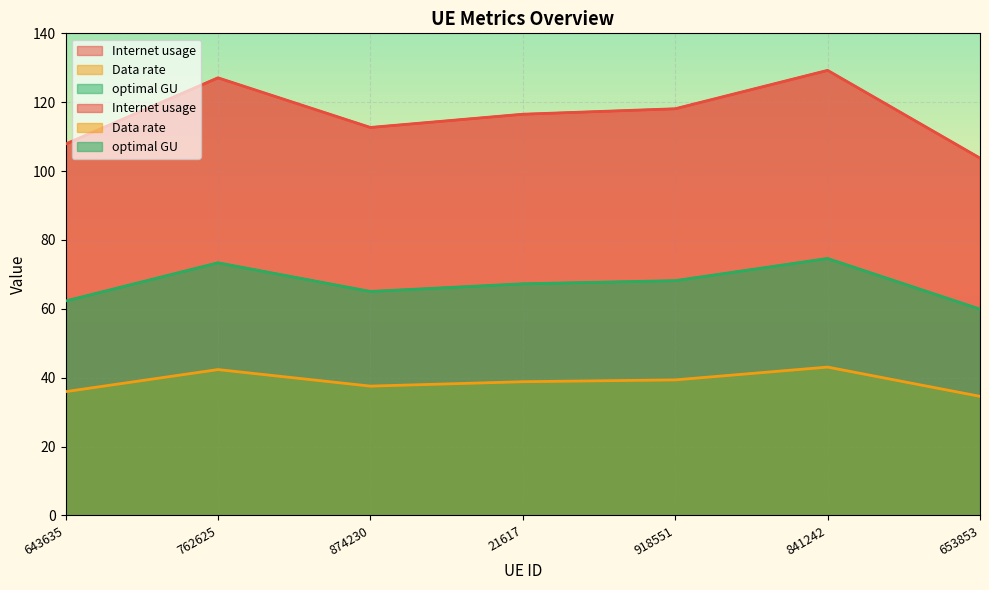

What is the minimum value for Data rate?

34.6